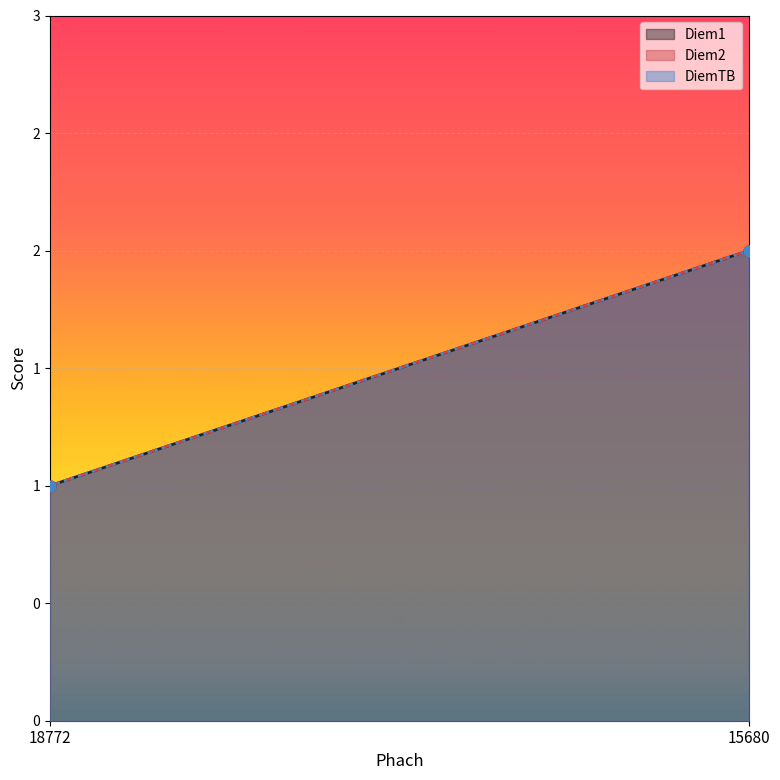

Which series reaches the maximum Y coordinate?

Diem1